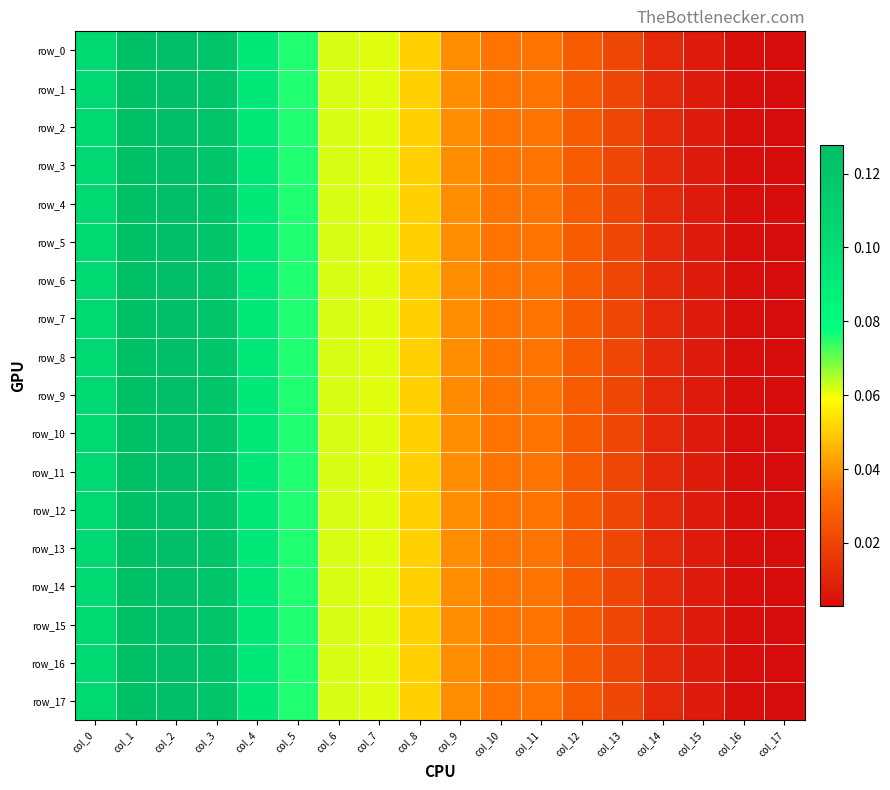

Between col_13 and col_9, which is larger?

col_9